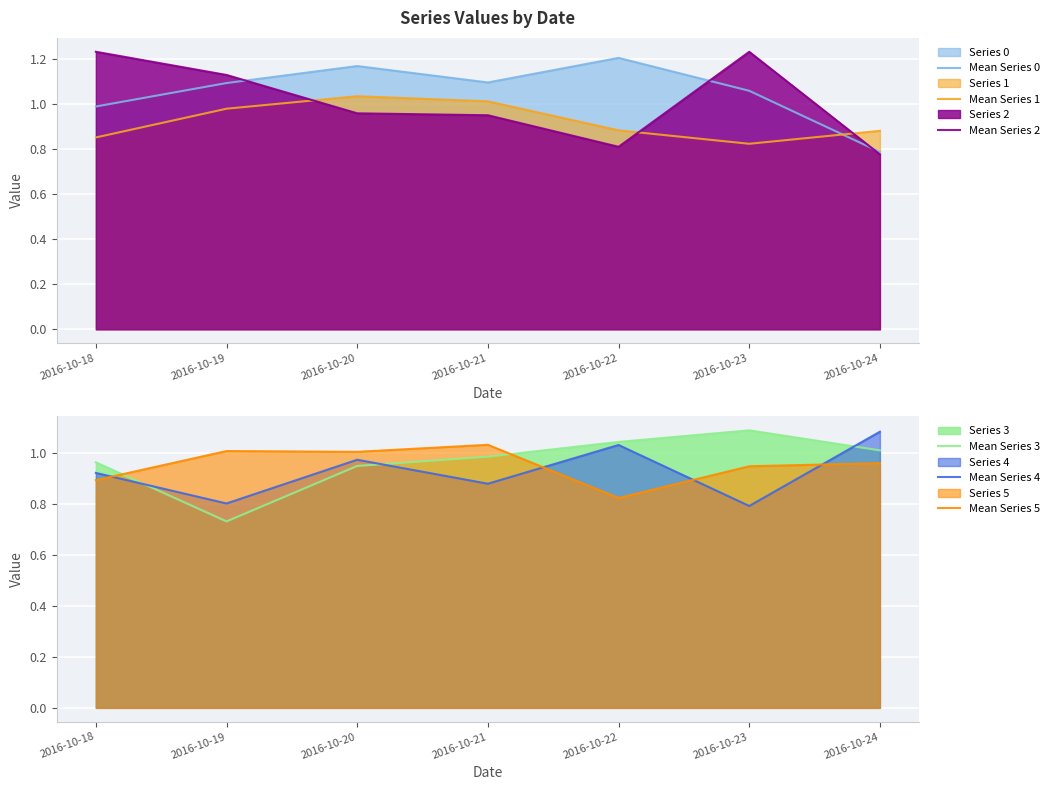

At how many categories does at least one series exceed 0?

7